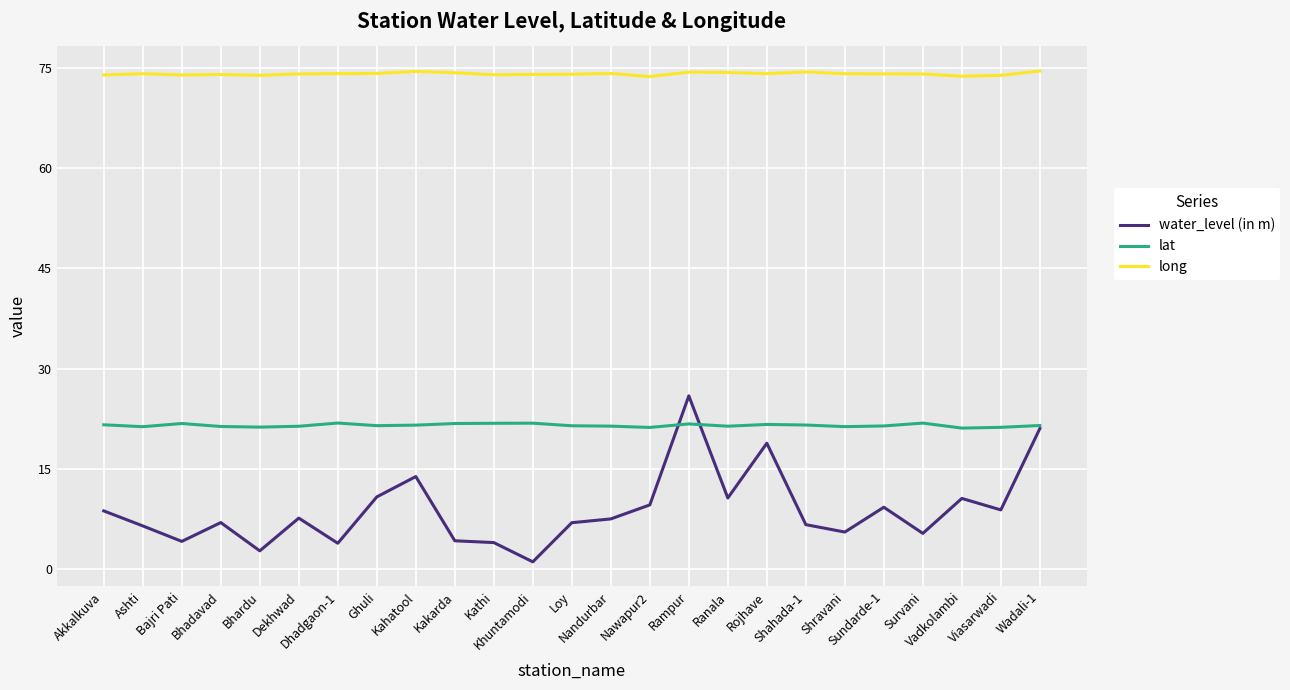

Does the chart have visible grid lines?

Yes